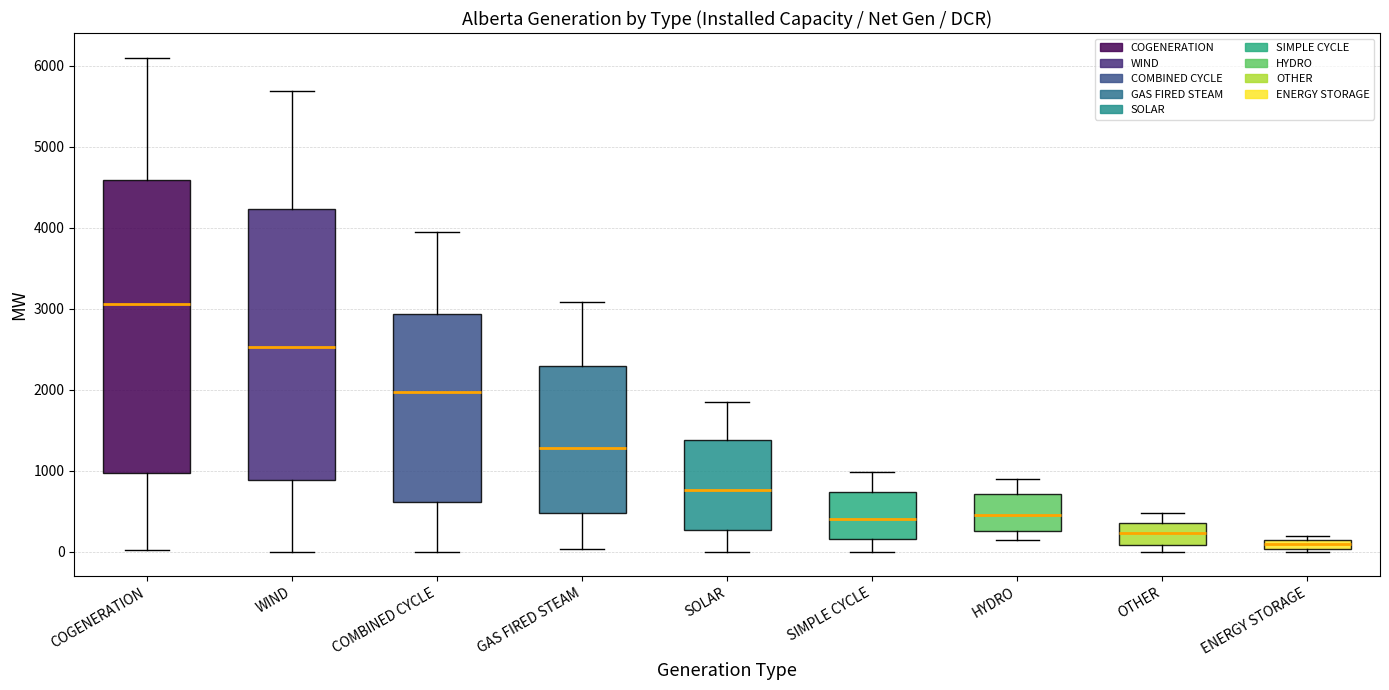

Where is the upper edge of the box for ENERGY STORAGE on the y-axis? The values are not printed on the chart, so give them approximately, as read against the axis.

100